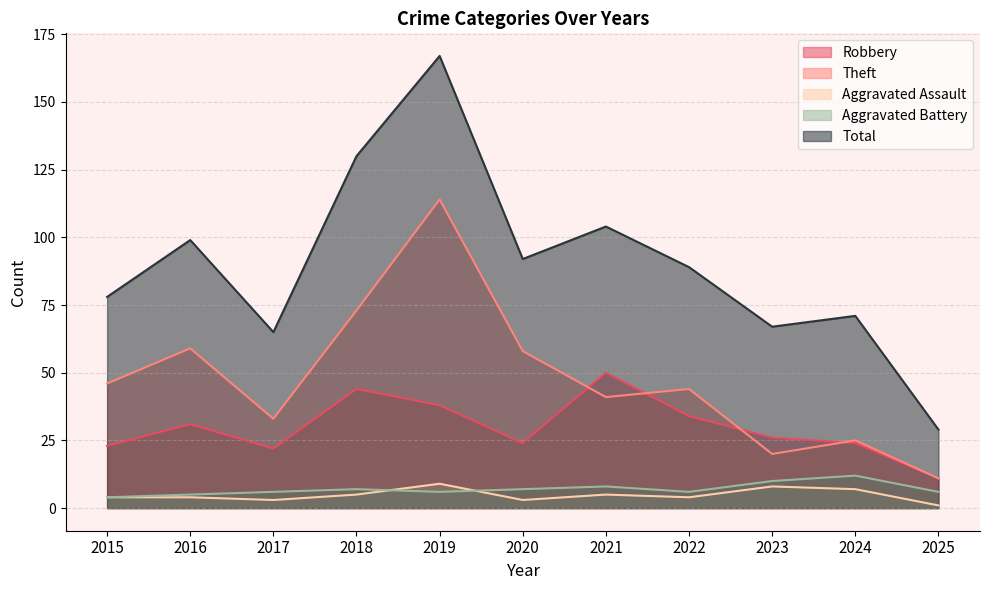

At which category does Robbery reach its first local peak?

2016